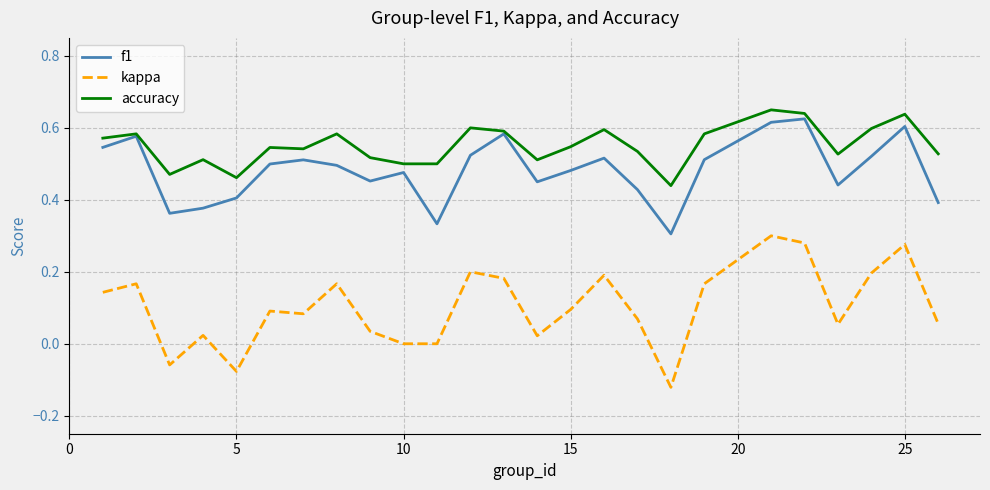

True or false: kappa and accuracy intersect in this chart.

False